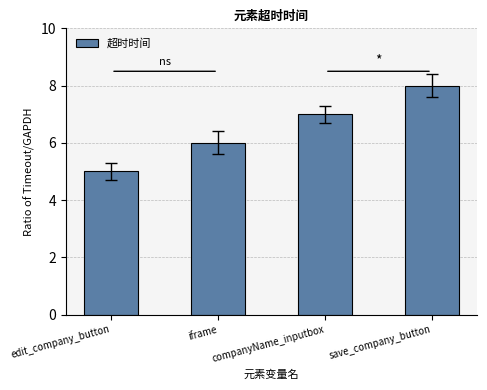

Count the number of categories in the chart.

4